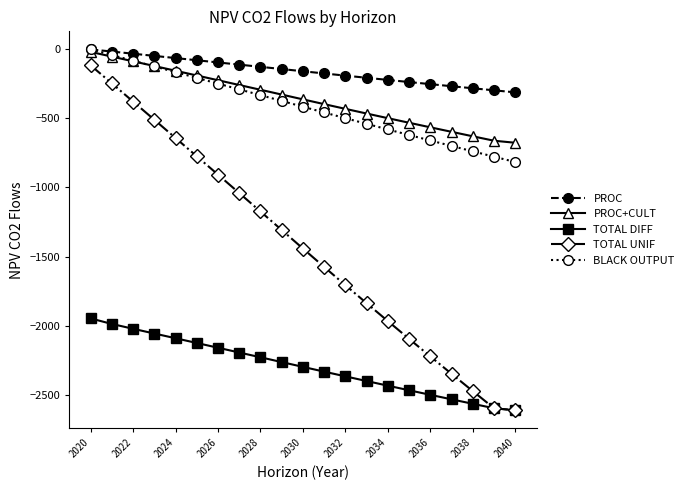

Which series has the largest total across all categories?

PROC